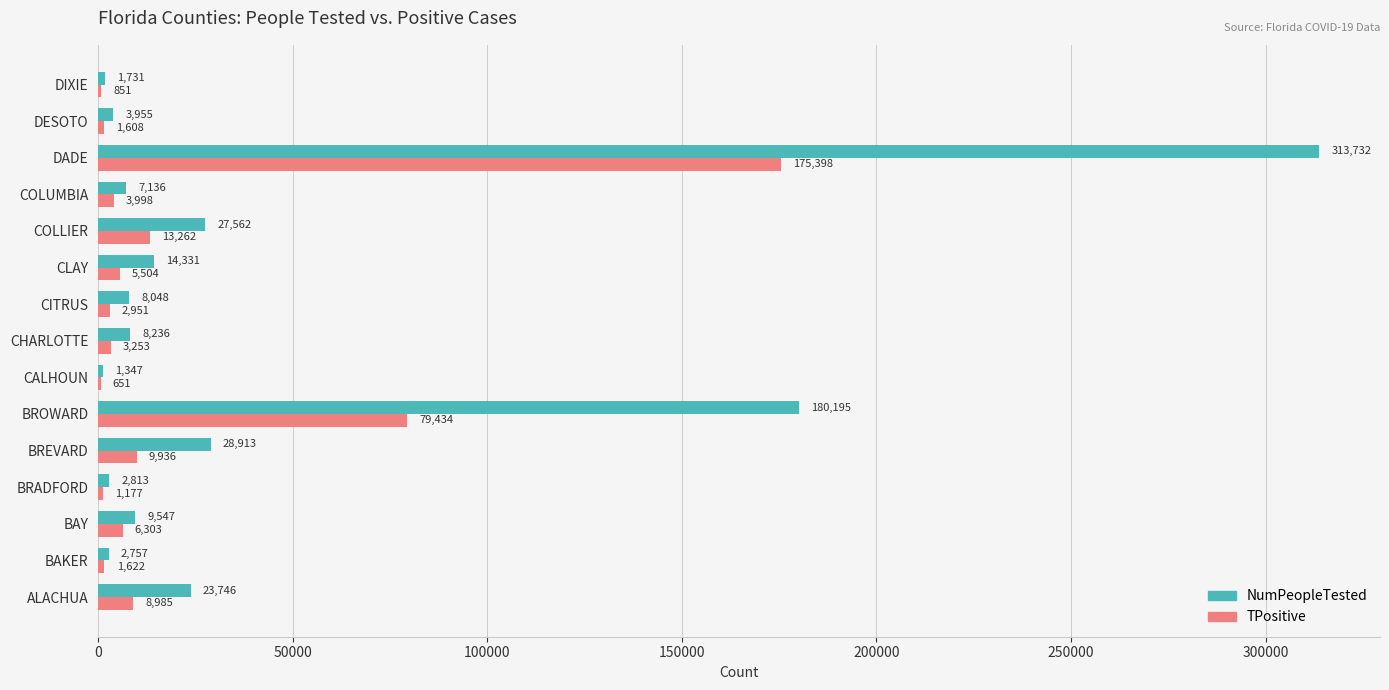

Is it true that TPositive equals 48204 at BROWARD?

False